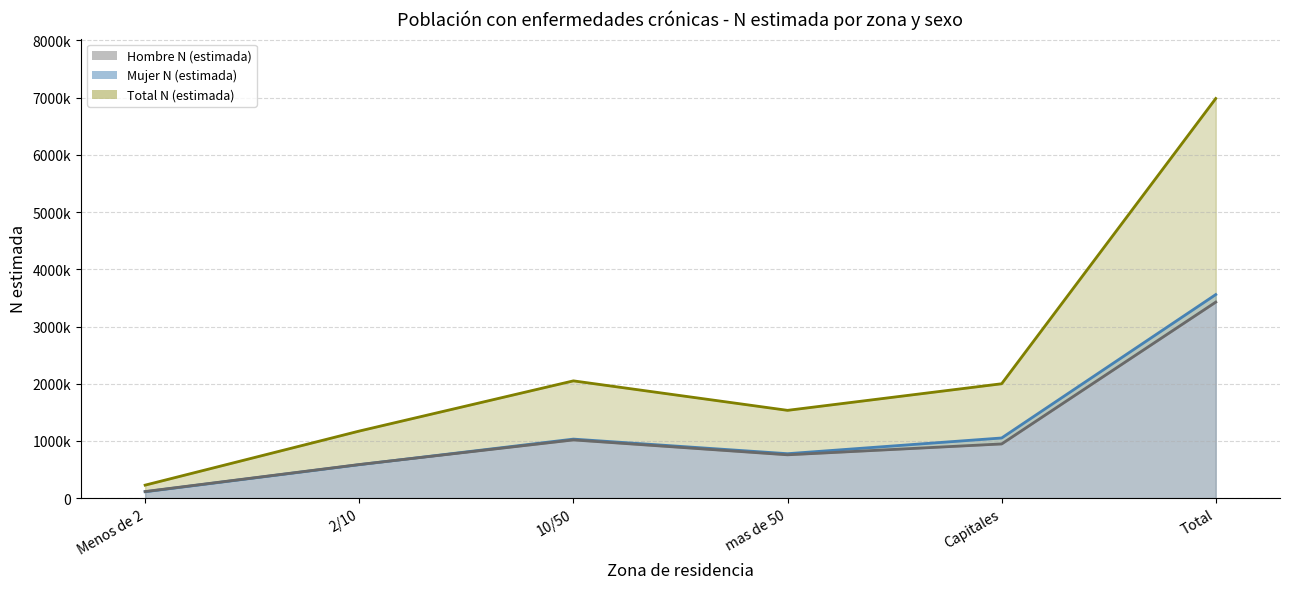

What is the sum of all Mujer N (estimada) values?

7116618